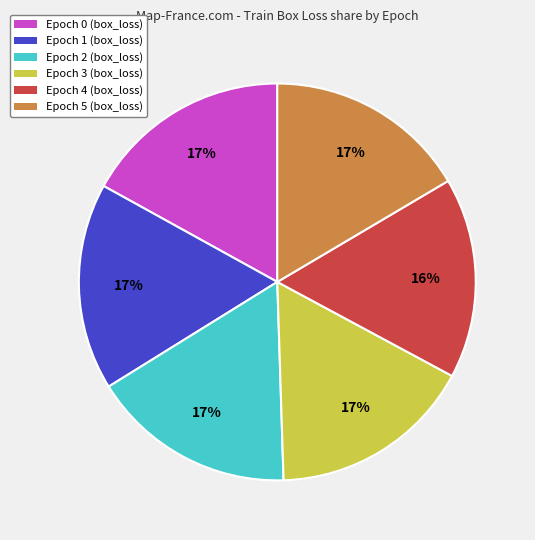

To the nearest percent, what is the average slice percentage?

17%